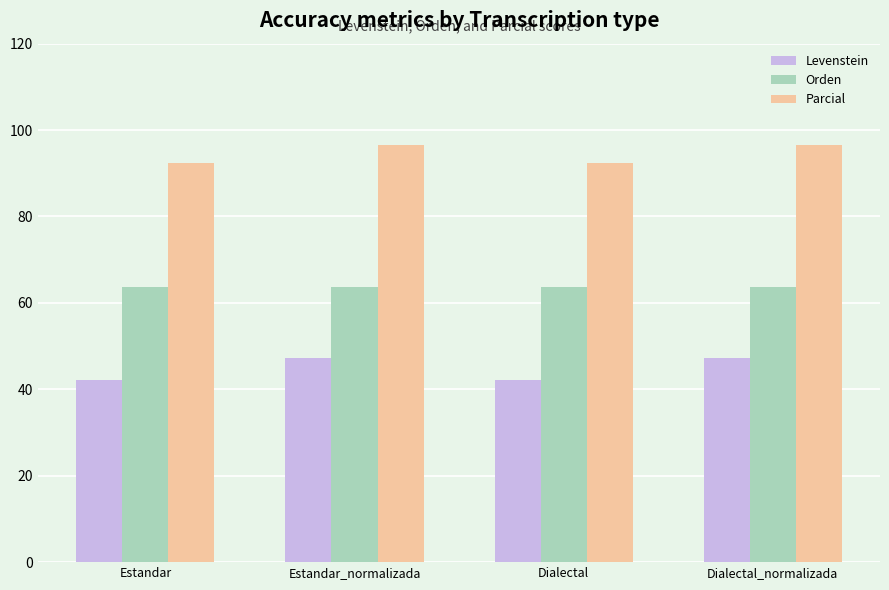

What are all the series names shown in the legend?

Levenstein, Orden, Parcial